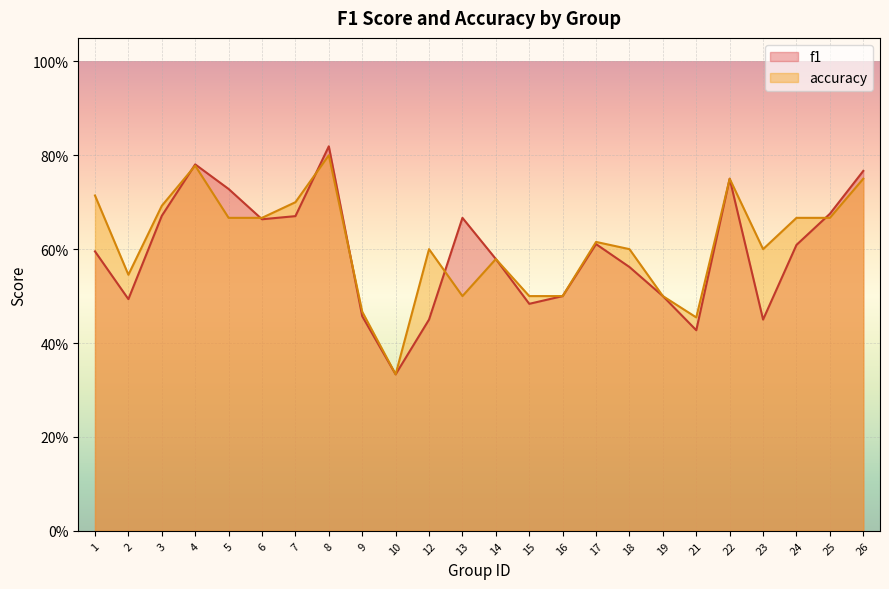

Reading right to left, what are all the values shown in this chart?

f1: 0.8	0.7	0.6	0.5	0.8	0.4	0.5	0.6	0.6	0.5	0.5	0.6	0.7	0.5	0.3	0.5	0.8	0.7	0.7	0.7	0.8	0.7	0.5	0.6
accuracy: 0.8	0.7	0.7	0.6	0.8	0.5	0.5	0.6	0.6	0.5	0.5	0.6	0.5	0.6	0.3	0.5	0.8	0.7	0.7	0.7	0.8	0.7	0.5	0.7